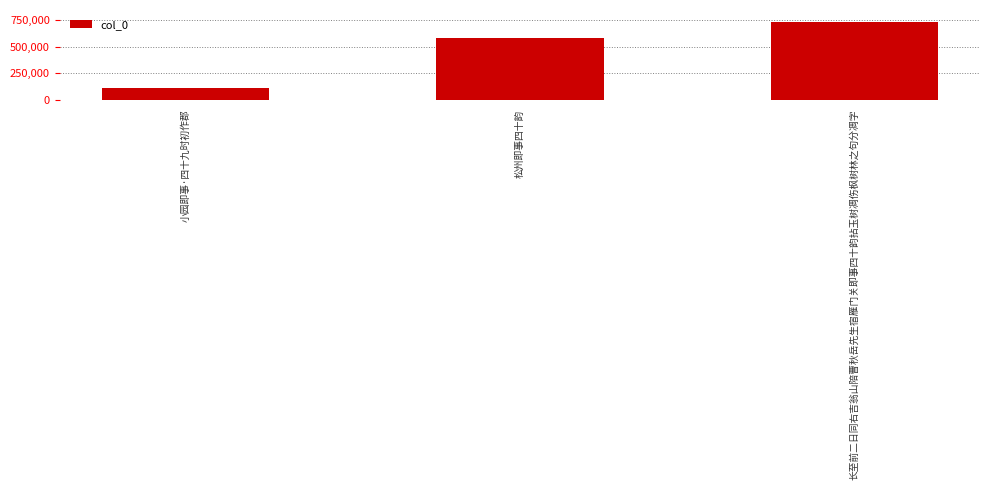

Reading left to right, what are all the values shown in this chart?

106295	580702	735462